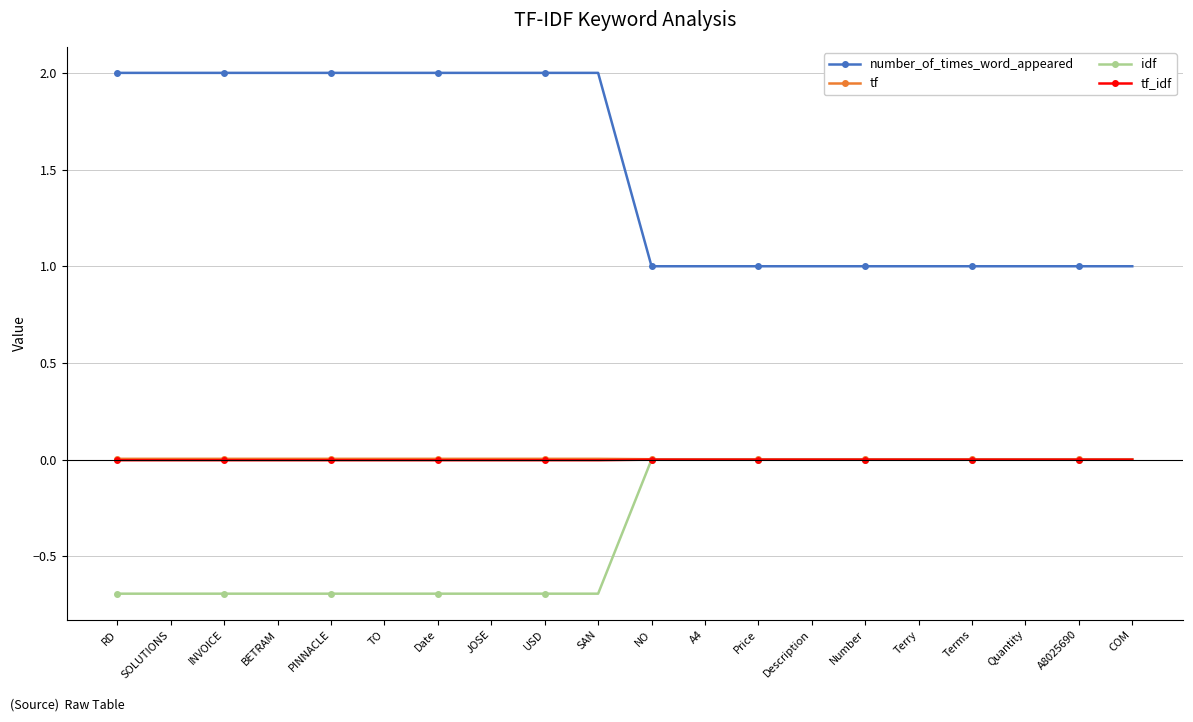

What is the maximum value shown in the chart?

2.0